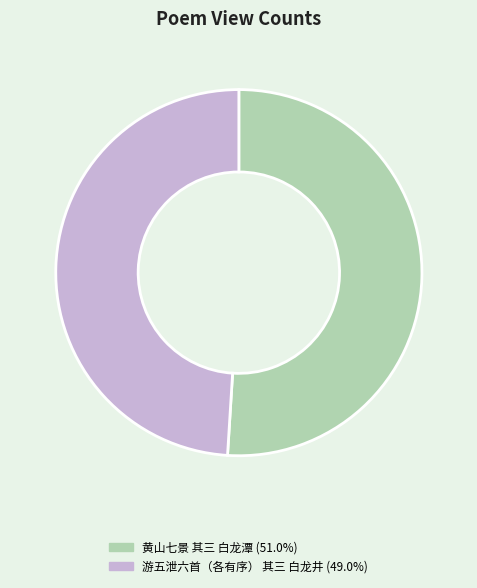

Do 黄山七景 其三 白龙潭 and 游五泄六首（各有序） 其三 白龙井 together represent more than half of the pie?

Yes